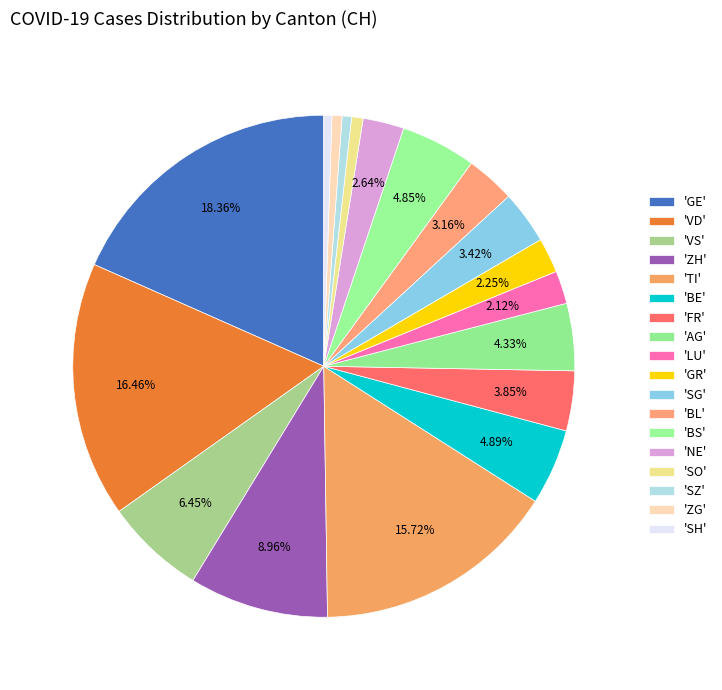

Count the number of slices in the pie.

18